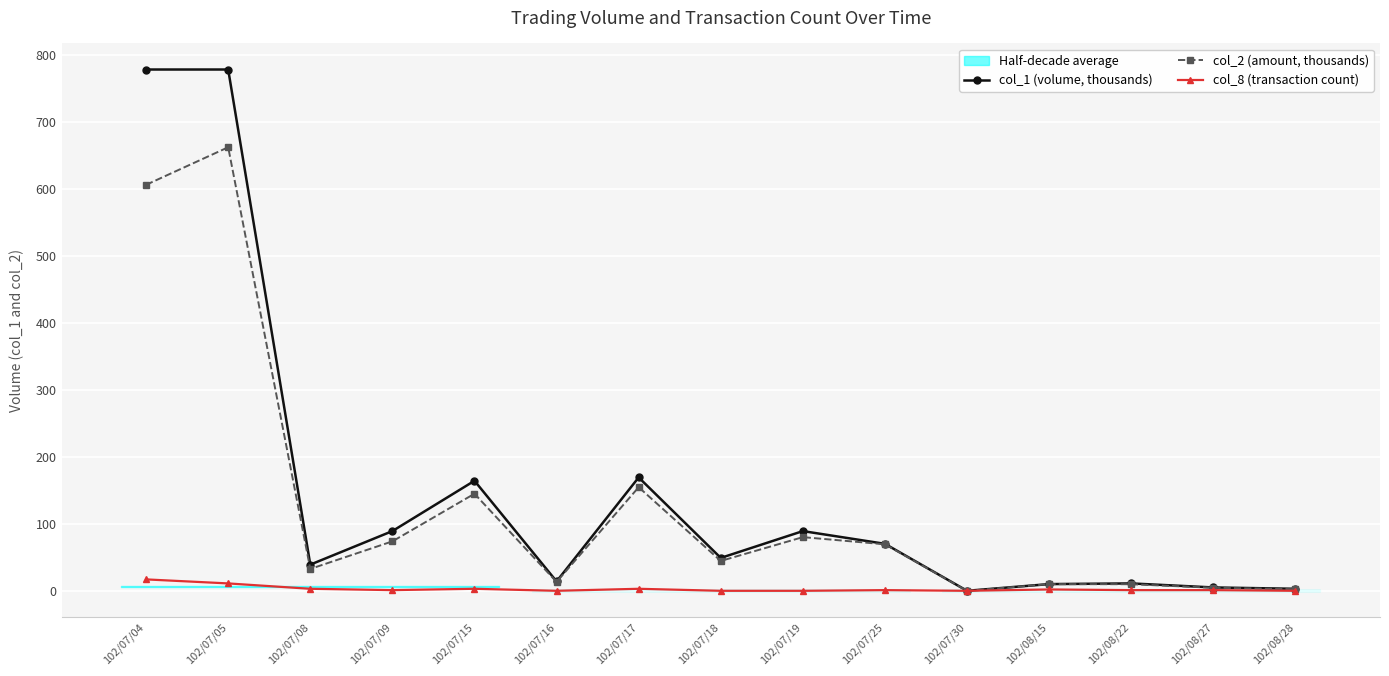

At which category is the sum across all series the highest?

102/07/05